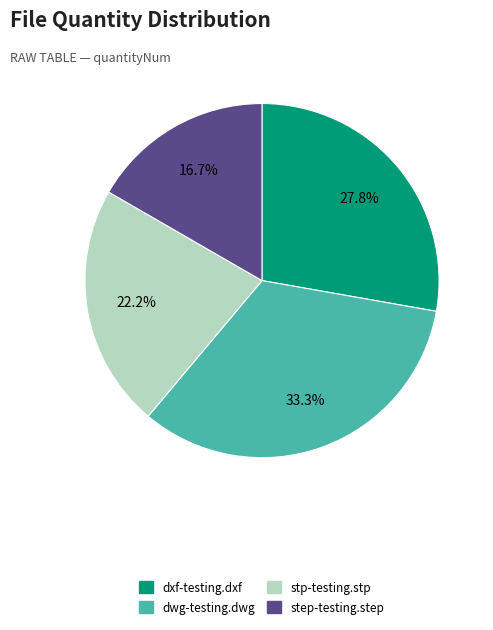

To the nearest percent, what is the average slice percentage?

25%